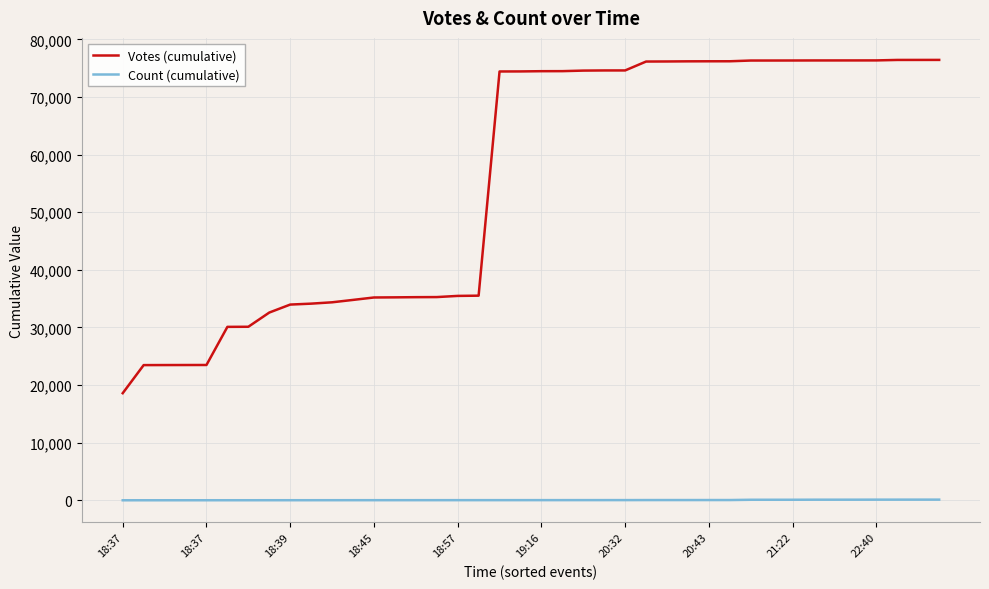

True or false: Votes (cumulative) and Count (cumulative) cross at least once.

False